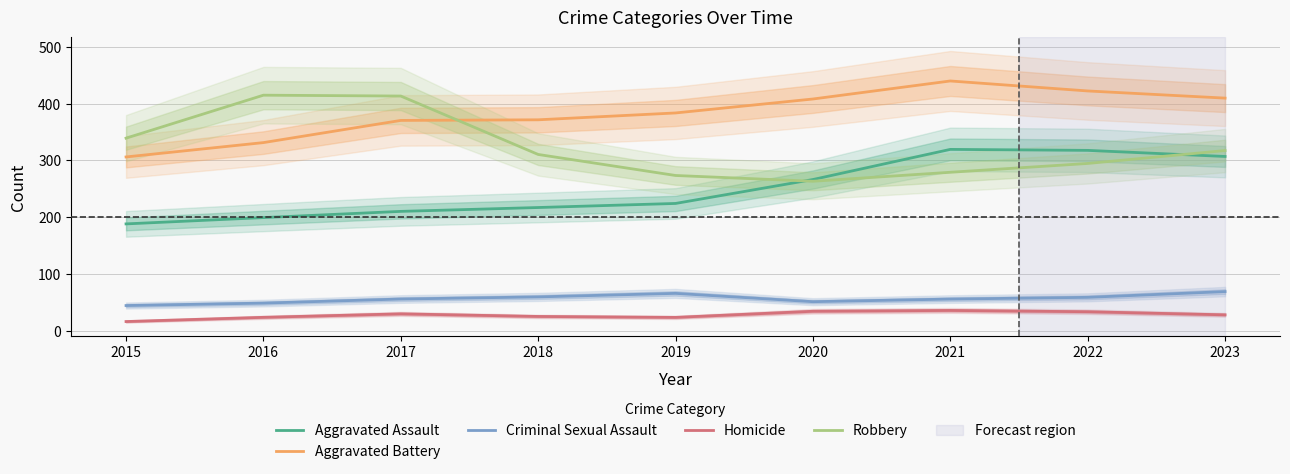

True or false: Robbery has more than 1 points higher than both neighbors.

False